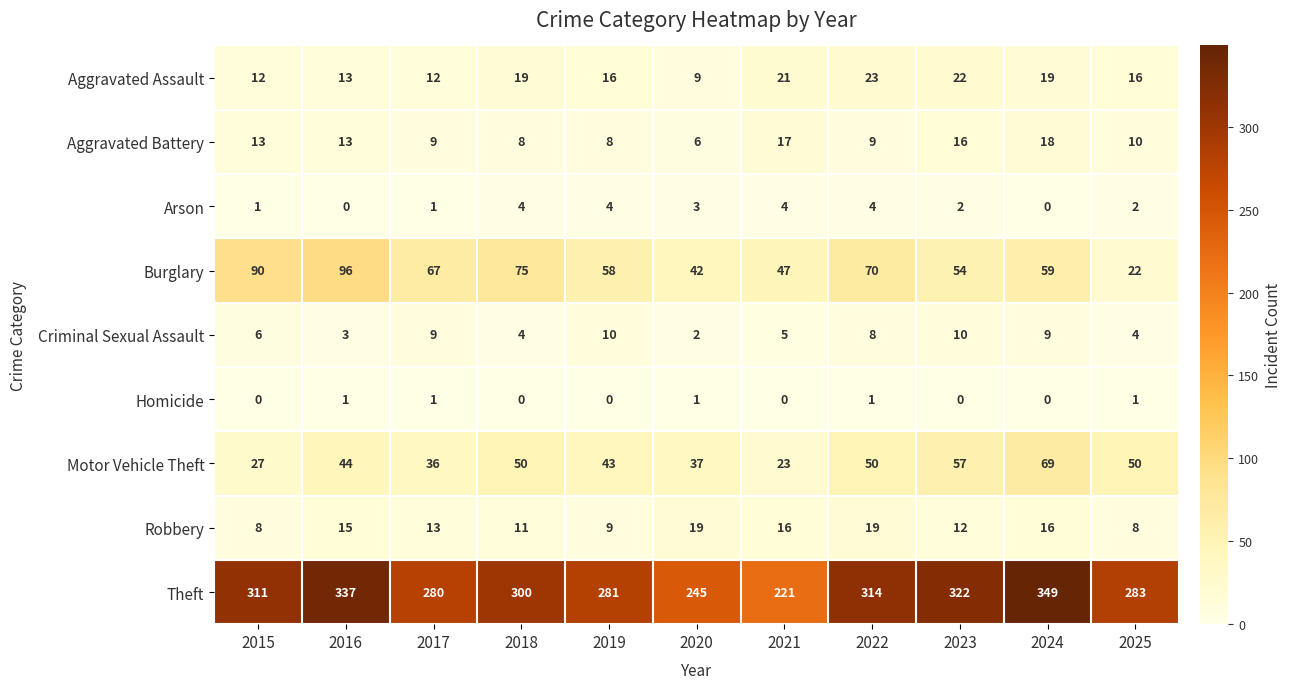

At which category is the sum across all series the highest?

2024